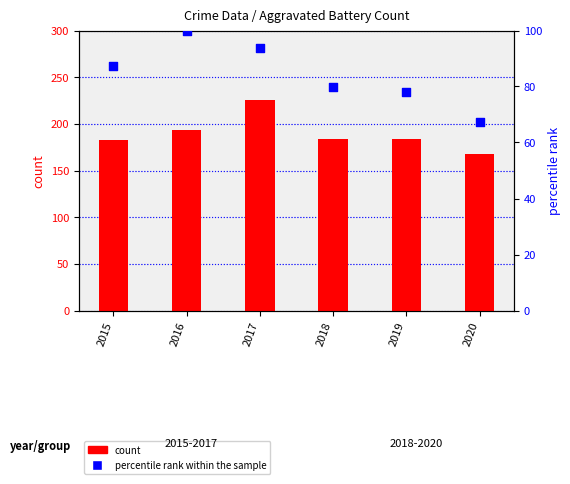

Which series contains the lowest Y value?

percentile rank within the sample